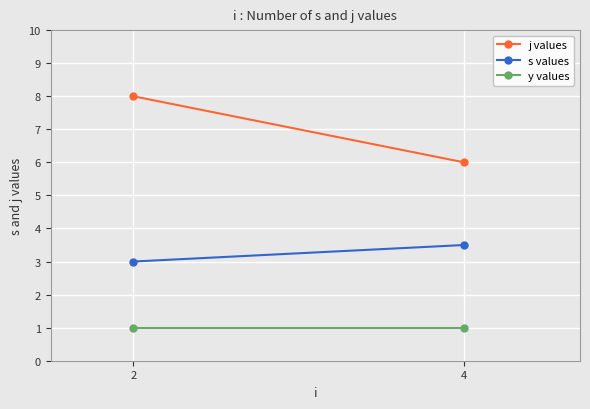

Rank the series by their average value, from lowest to highest.

y values, s values, j values